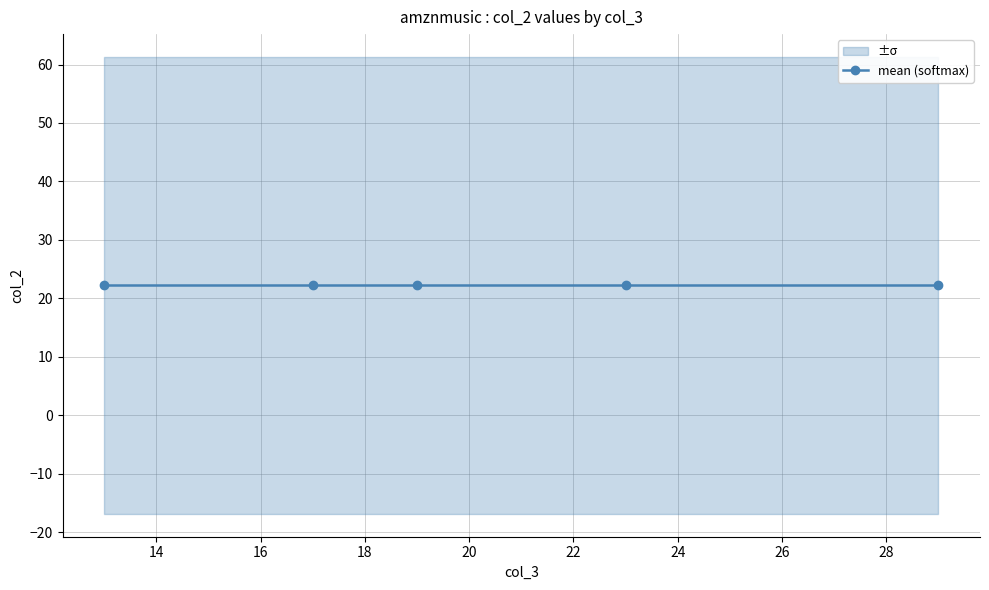

True or false: softmax_0.1 and linear_1 cross at least once.

False